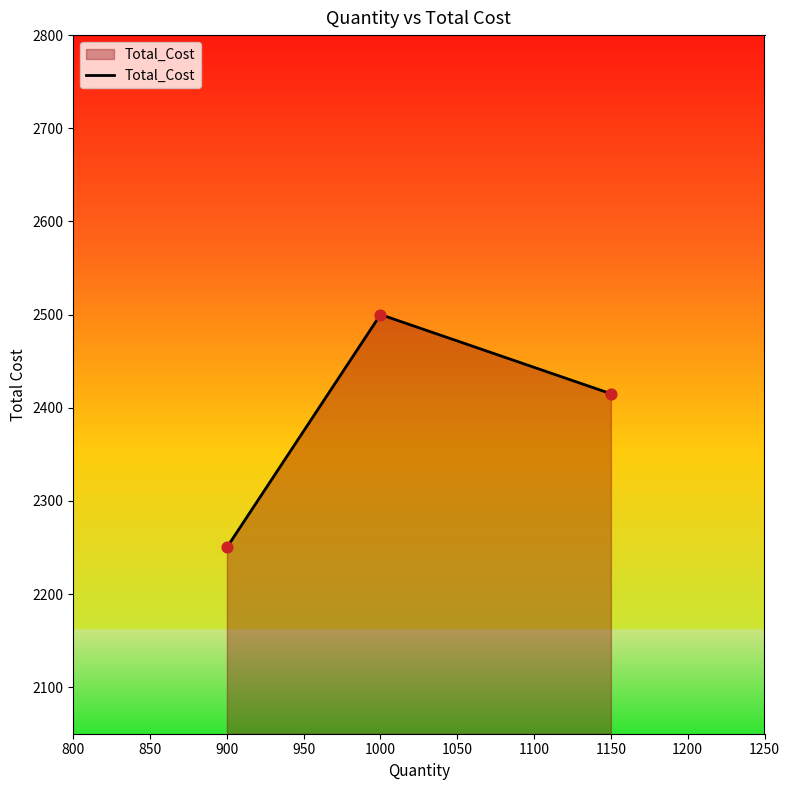

Approximately how many times larger is the value at 900 compared to 1150?

0.9